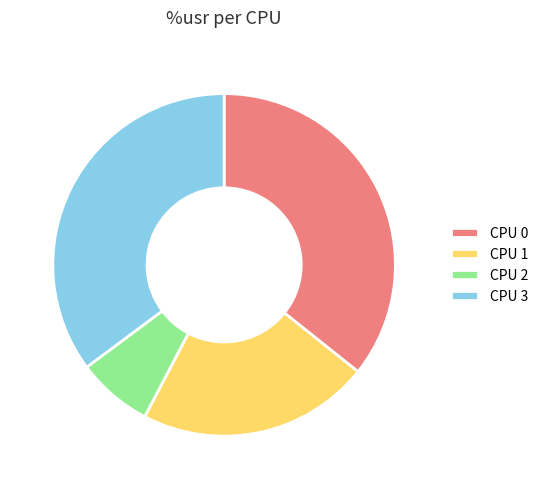

Is it true that CPU 2 is 1% of the pie?

False